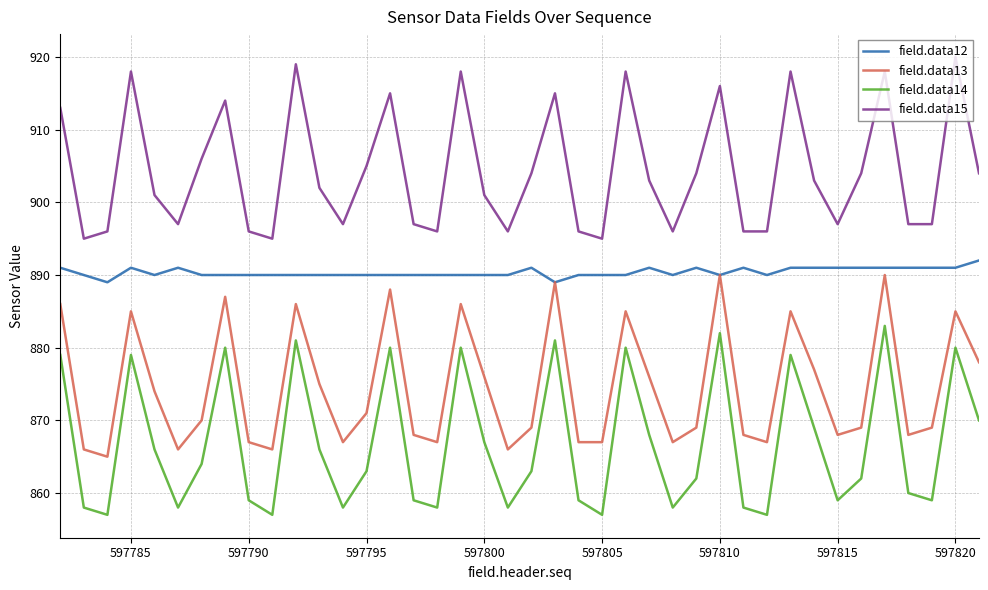

List the series in order of their overall mean, highest first.

field.data15, field.data12, field.data13, field.data14